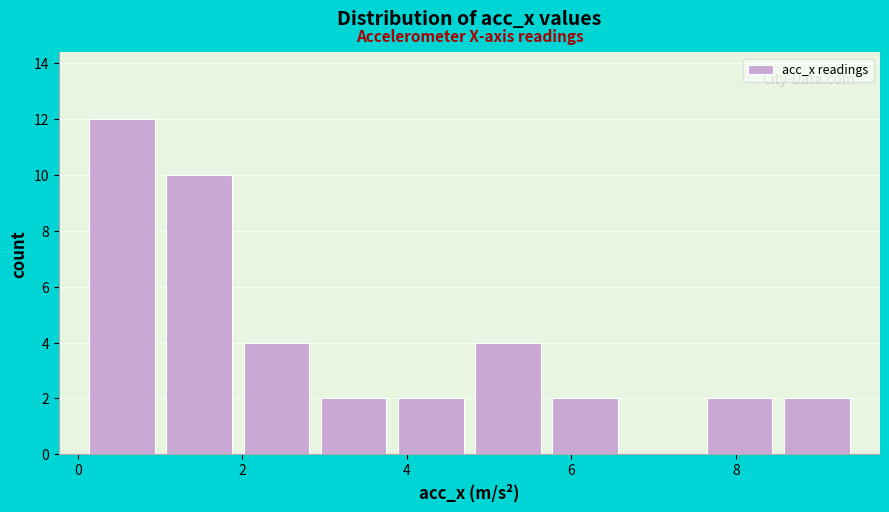

Reading left to right, transcribe this chart: for each bar, give the range it covers on the x-axis and its height. Neither the bar edges nor the heights are printed on the chart, so give them approximately, as read against the axes.

0.0 to 1.0: 12
1.0 to 2.0: 10
2.0 to 2.8: 4
2.8 to 3.8: 2
3.8 to 4.8: 2
4.8 to 5.6: 4
5.6 to 6.6: 2
6.6 to 7.6: 0
7.6 to 8.6: 2
8.6 to 9.4: 2